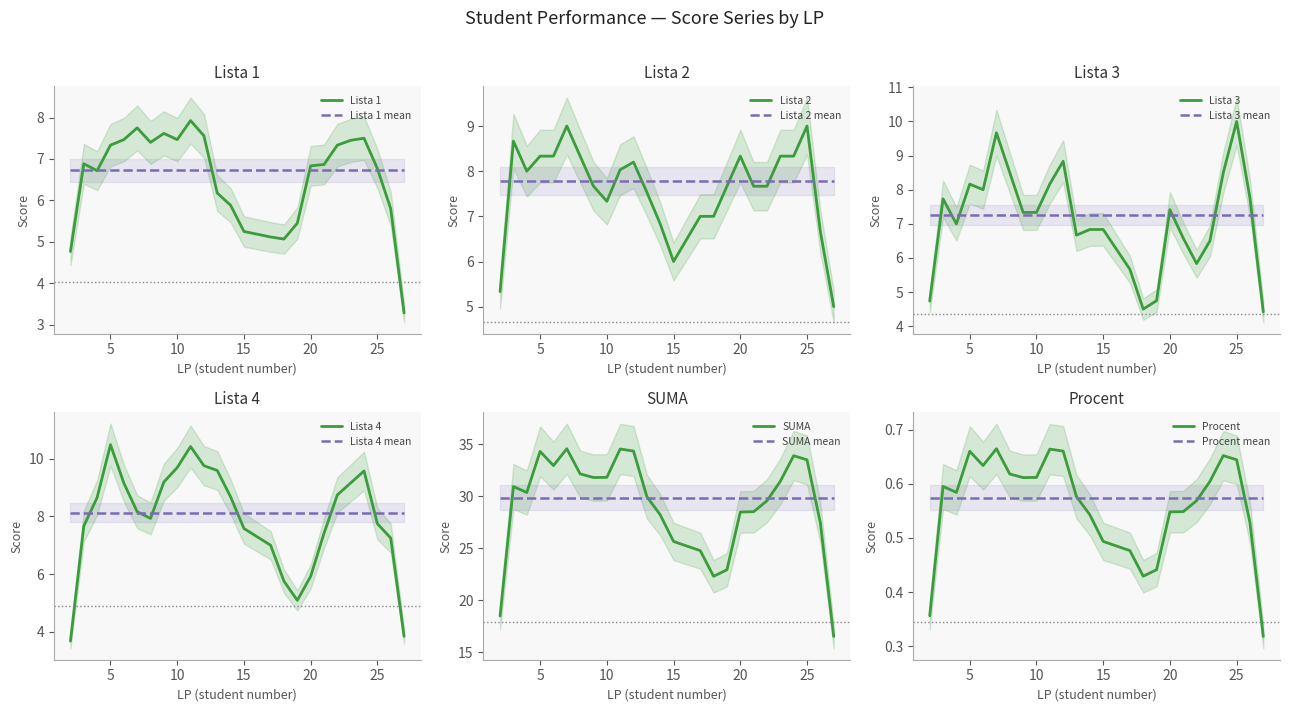

The Lista 1 mean series shows 6.7 at 20. True or false?

True